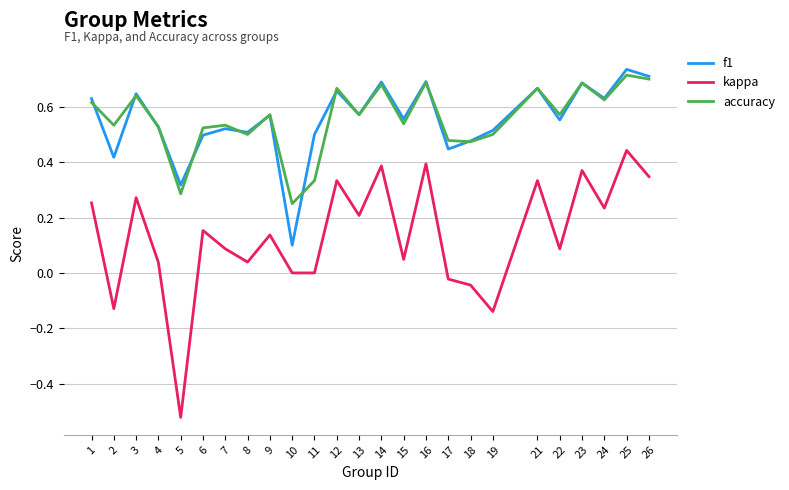

At which category is the sum across all series the highest?

25